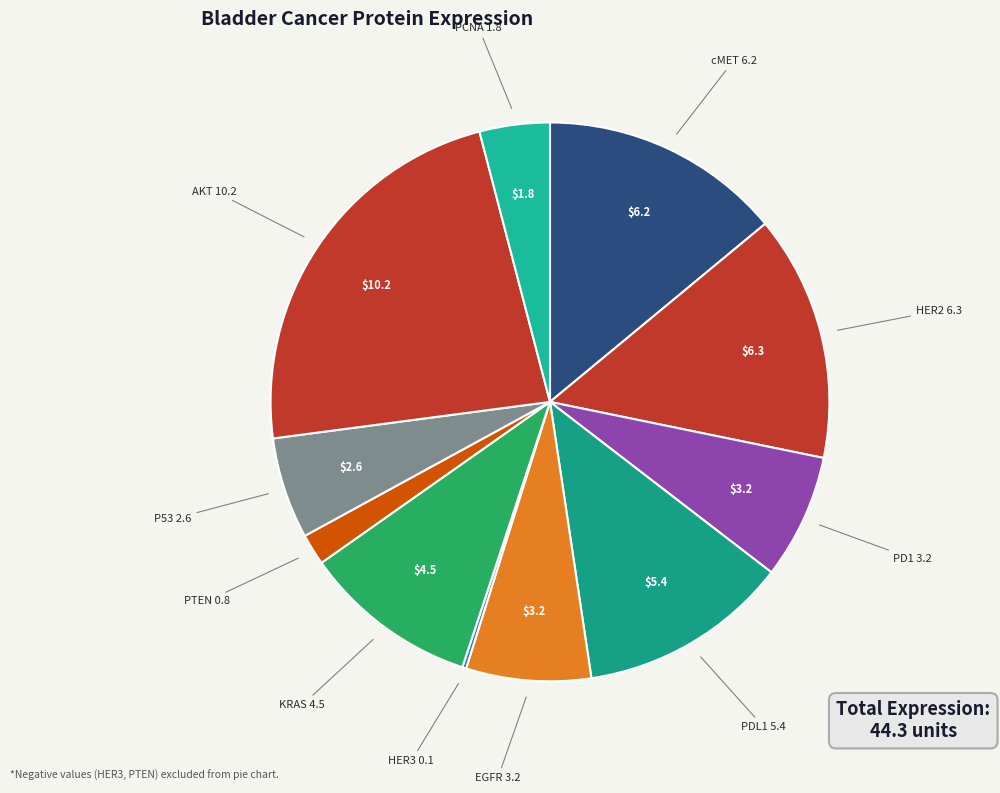

How many slices are in this pie chart?

11